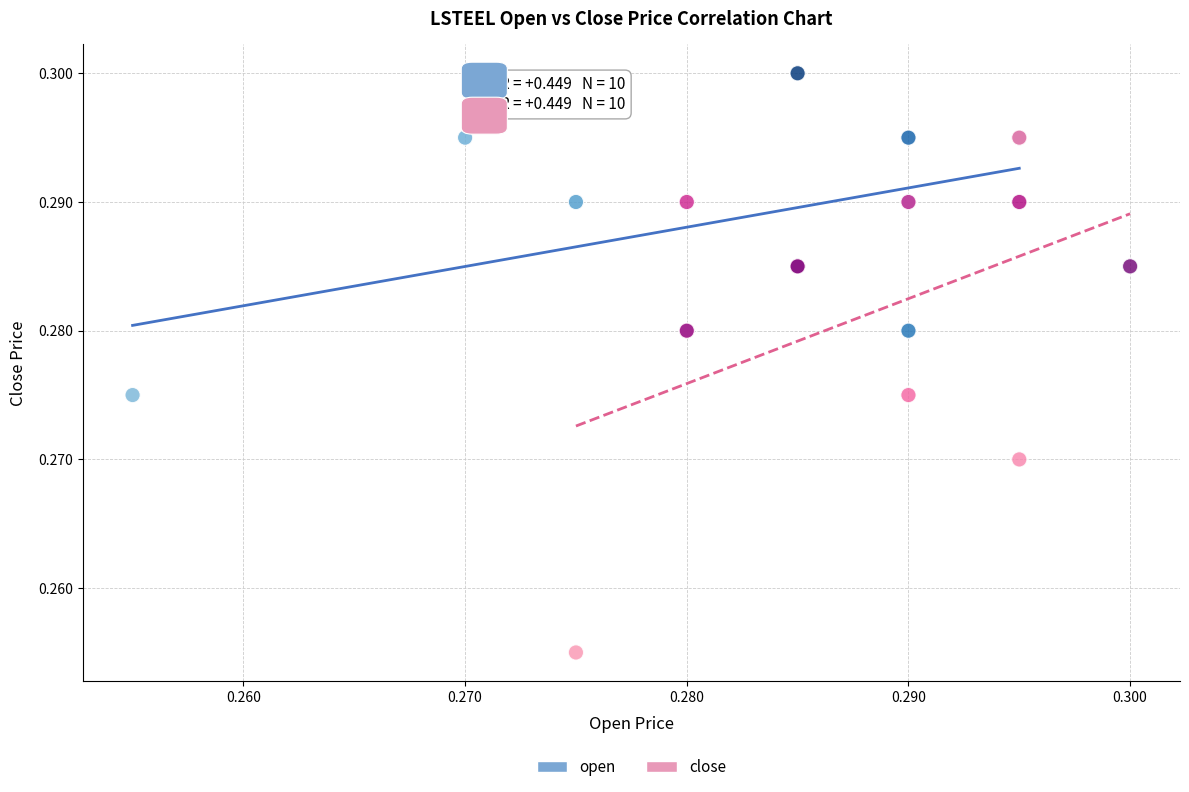

What are all the series names shown in the legend?

open, close